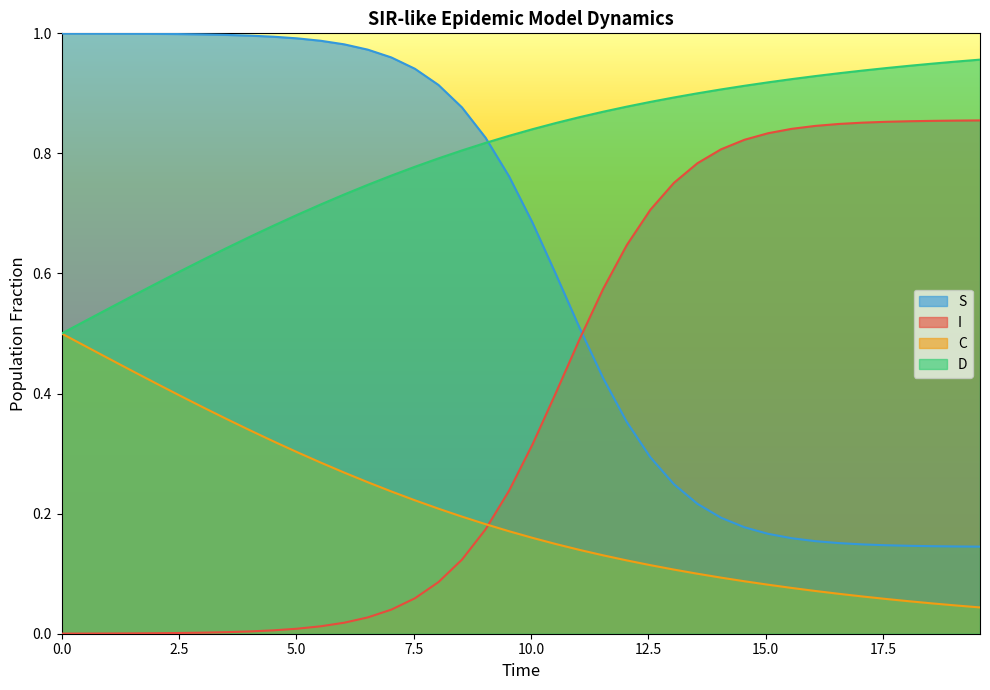

True or false: C and S cross at least once.

False